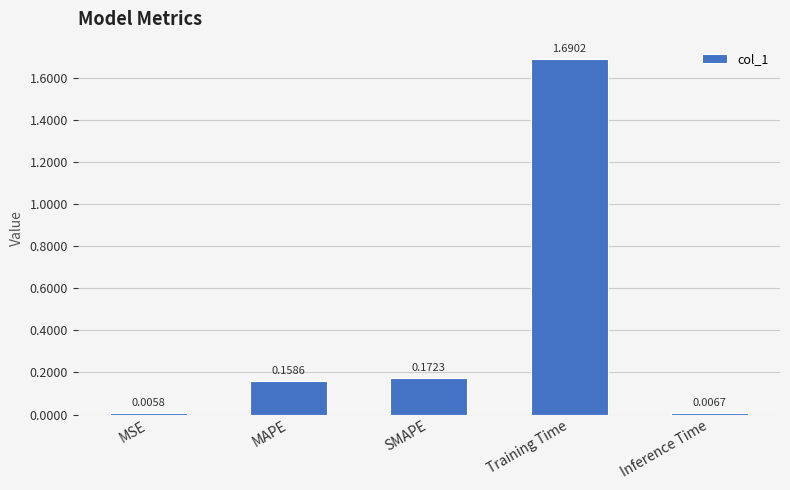

What is the label of the 2nd bar from the right?

Training Time